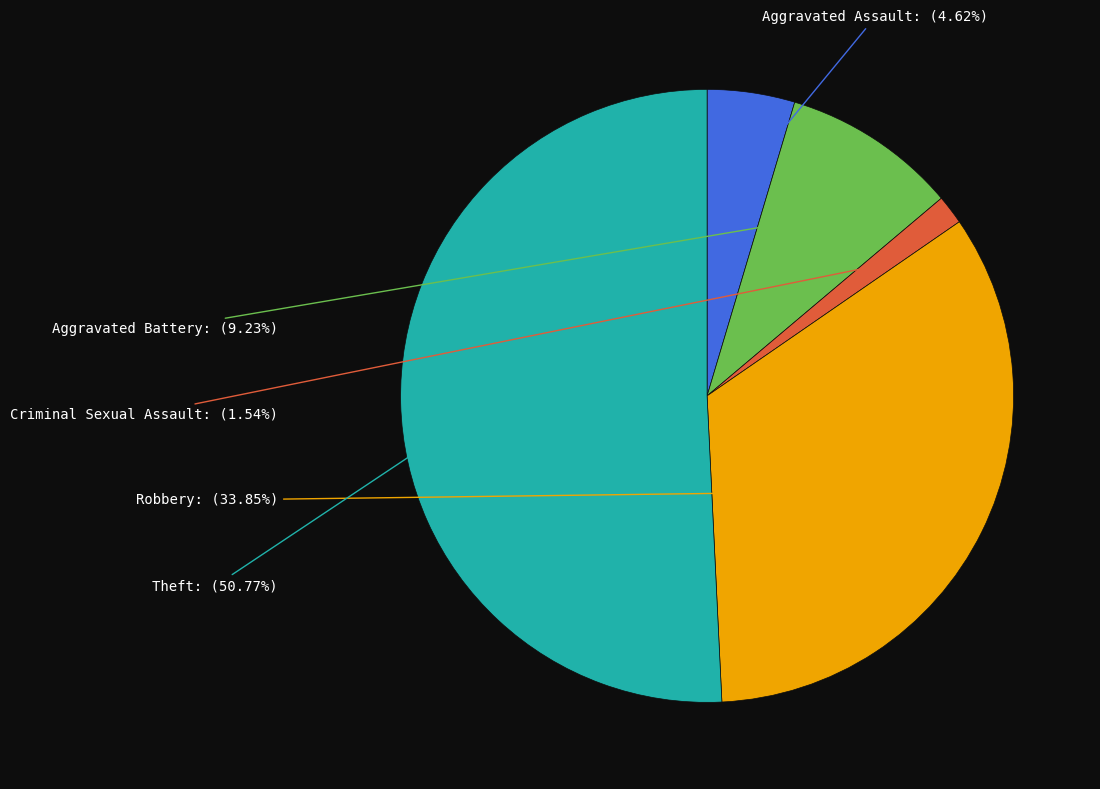

Which category accounts for the majority?

Theft